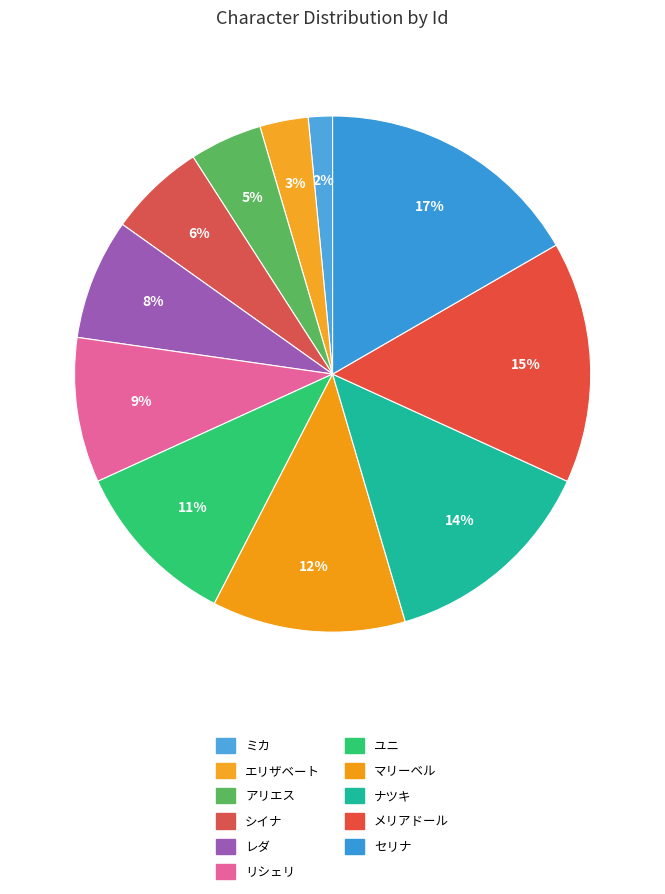

How many slices are in this pie chart?

11